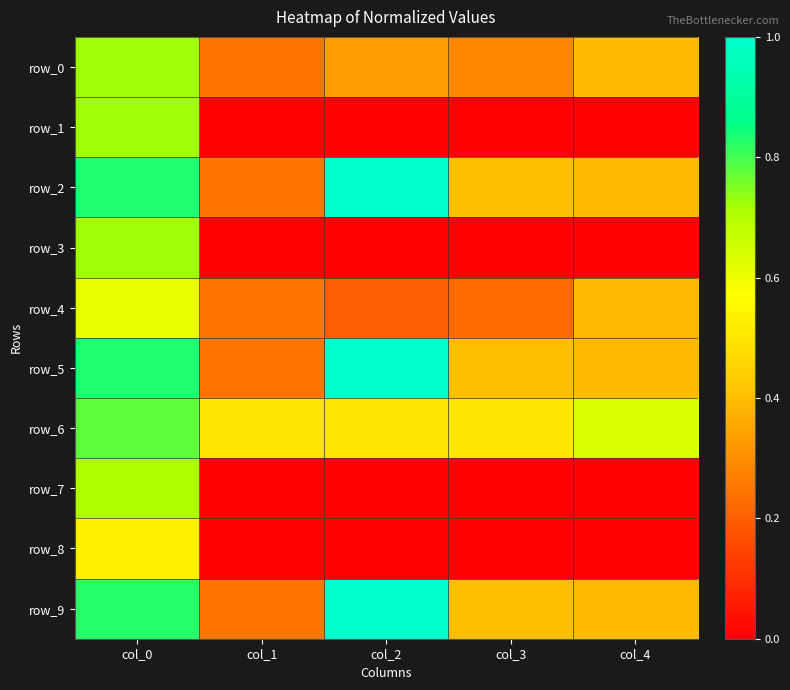

What is the spread (max minus min) of values at col_3?

0.5